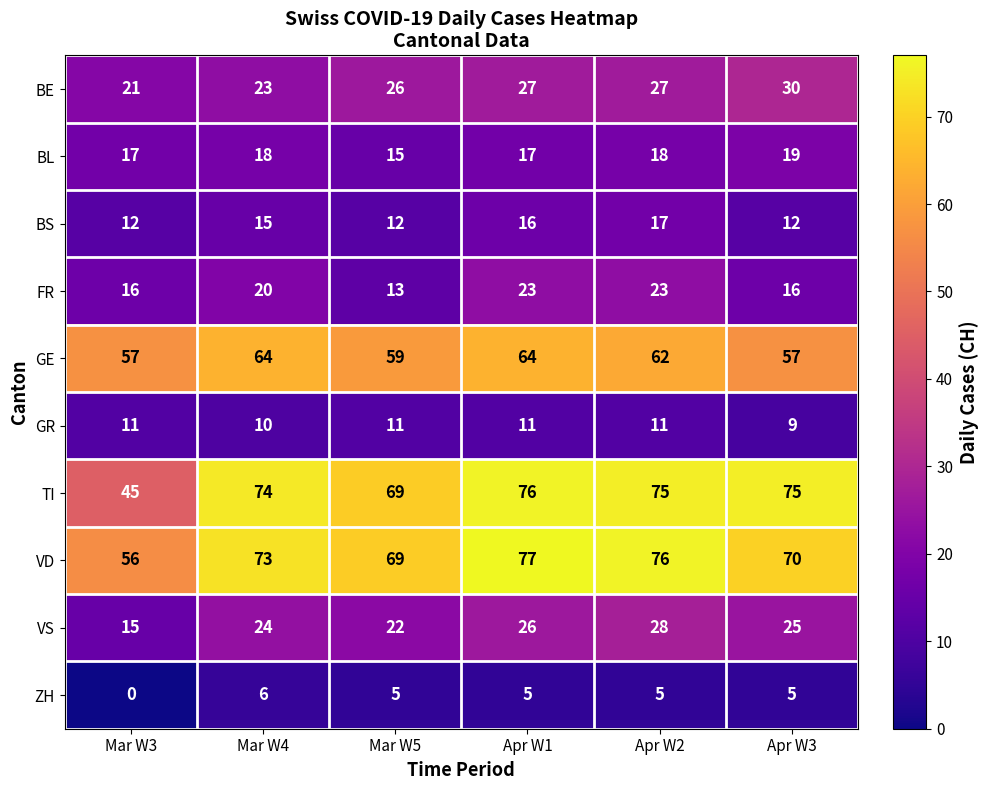

What is the lowest value of the TI series?

45